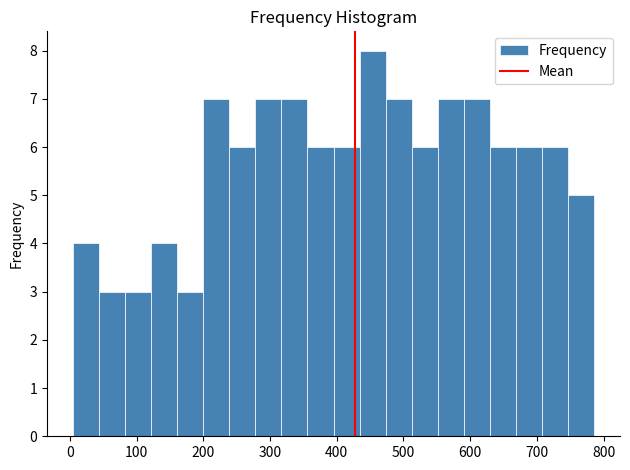

Read against the x-axis, roughly where is the centre of the tallest bar?

450